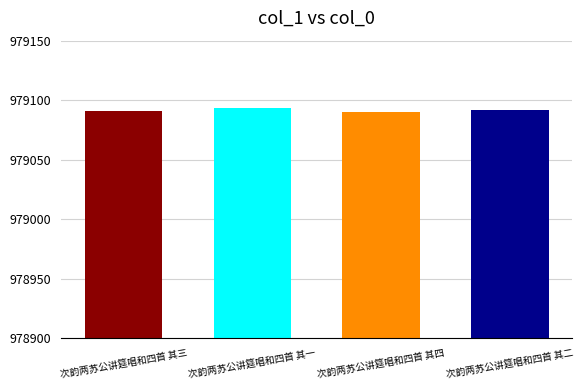

Reading right to left, transcribe all the data shown in this chart.

979092	979090	979093	979091